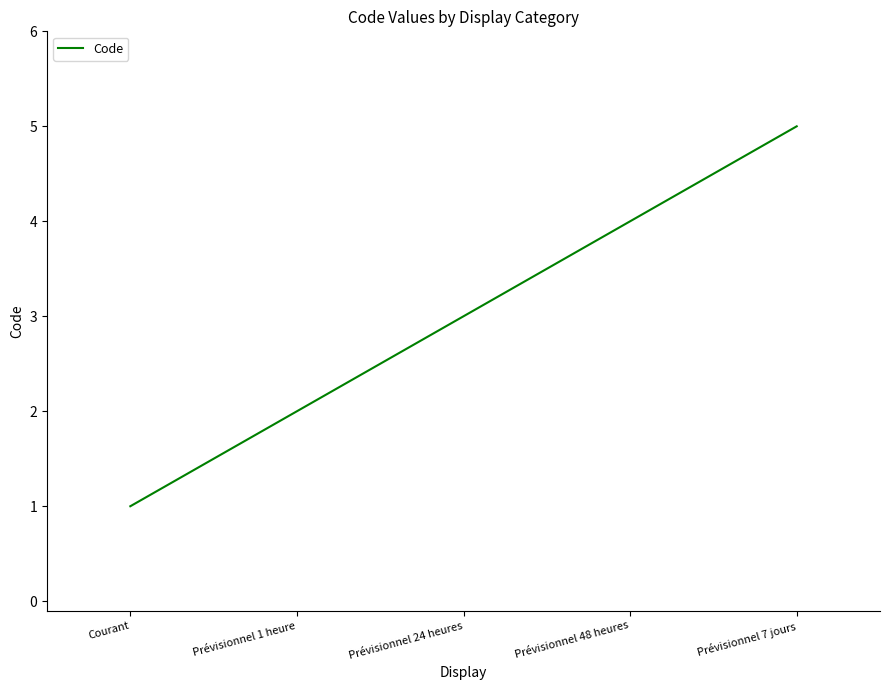

What is the average value?

3